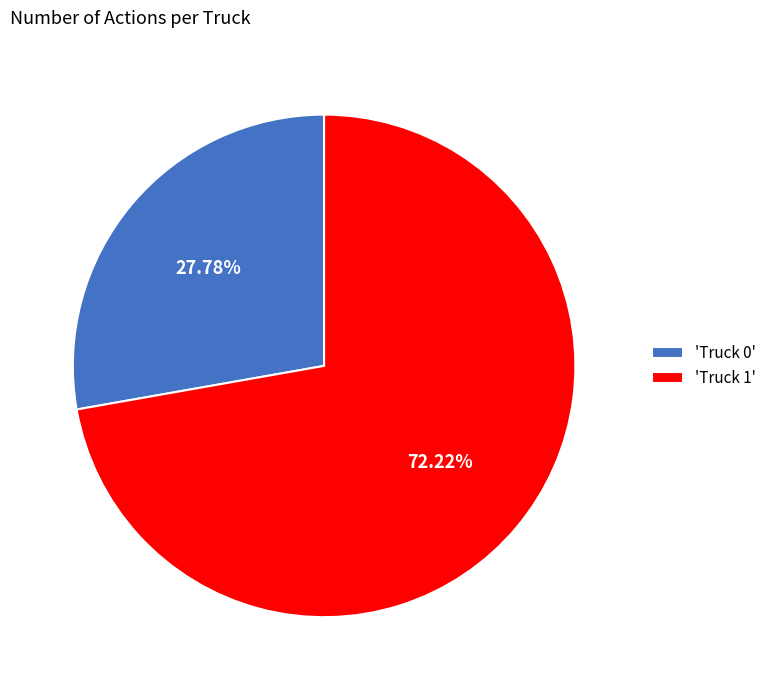

What is the largest slice in the pie chart?

'Truck 1'